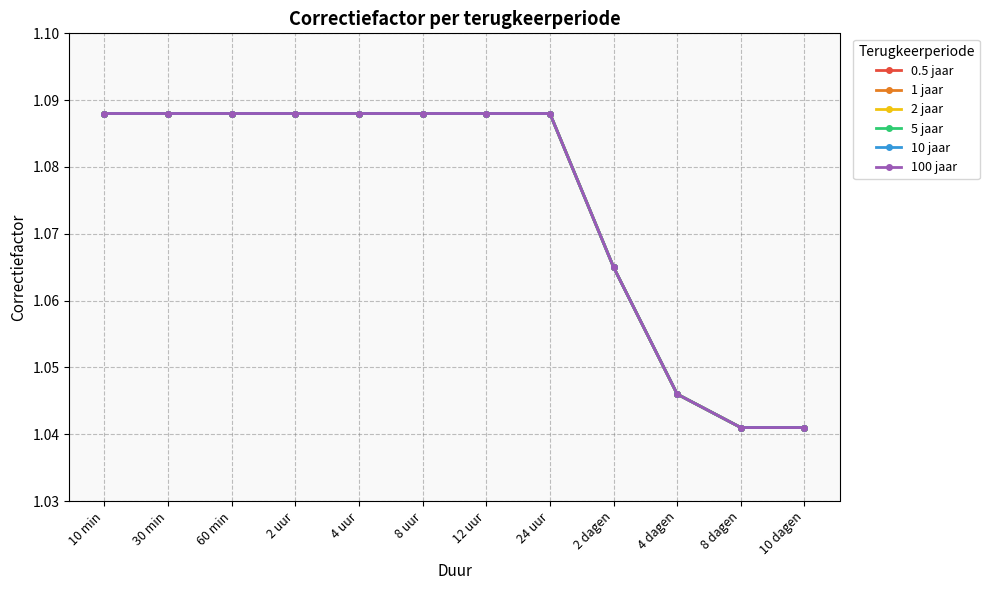

Reading left to right, extract all data points from this chart.

0.5 jaar: 10 min=1.1	30 min=1.1	60 min=1.1	2 uur=1.1	4 uur=1.1	8 uur=1.1	12 uur=1.1	24 uur=1.1	2 dagen=1.1	4 dagen=1.0	8 dagen=1.0	10 dagen=1.0
1 jaar: 10 min=1.1	30 min=1.1	60 min=1.1	2 uur=1.1	4 uur=1.1	8 uur=1.1	12 uur=1.1	24 uur=1.1	2 dagen=1.1	4 dagen=1.0	8 dagen=1.0	10 dagen=1.0
2 jaar: 10 min=1.1	30 min=1.1	60 min=1.1	2 uur=1.1	4 uur=1.1	8 uur=1.1	12 uur=1.1	24 uur=1.1	2 dagen=1.1	4 dagen=1.0	8 dagen=1.0	10 dagen=1.0
5 jaar: 10 min=1.1	30 min=1.1	60 min=1.1	2 uur=1.1	4 uur=1.1	8 uur=1.1	12 uur=1.1	24 uur=1.1	2 dagen=1.1	4 dagen=1.0	8 dagen=1.0	10 dagen=1.0
10 jaar: 10 min=1.1	30 min=1.1	60 min=1.1	2 uur=1.1	4 uur=1.1	8 uur=1.1	12 uur=1.1	24 uur=1.1	2 dagen=1.1	4 dagen=1.0	8 dagen=1.0	10 dagen=1.0
100 jaar: 10 min=1.1	30 min=1.1	60 min=1.1	2 uur=1.1	4 uur=1.1	8 uur=1.1	12 uur=1.1	24 uur=1.1	2 dagen=1.1	4 dagen=1.0	8 dagen=1.0	10 dagen=1.0